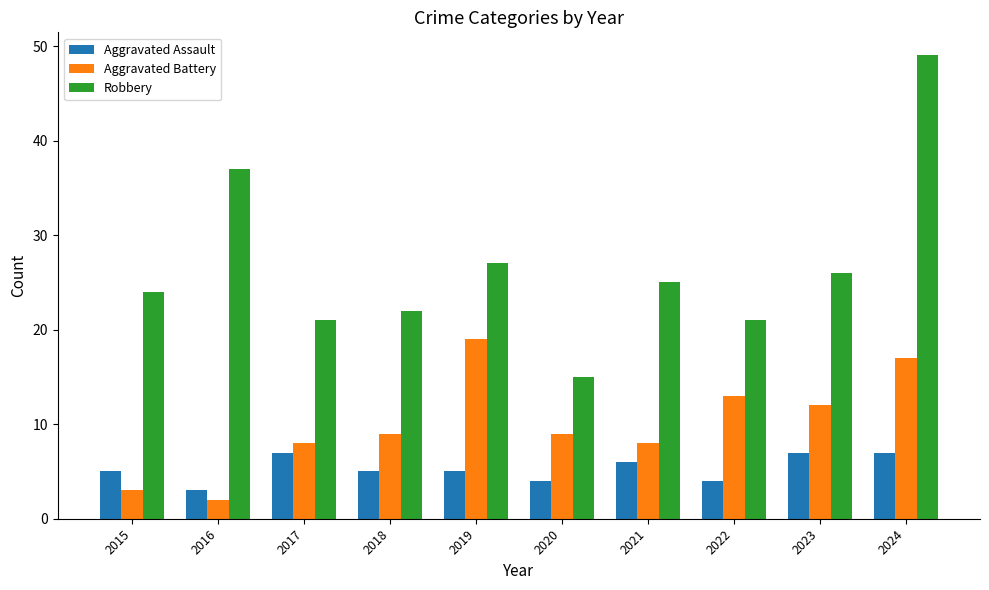

At which category does the chart reach its peak across all series?

2024